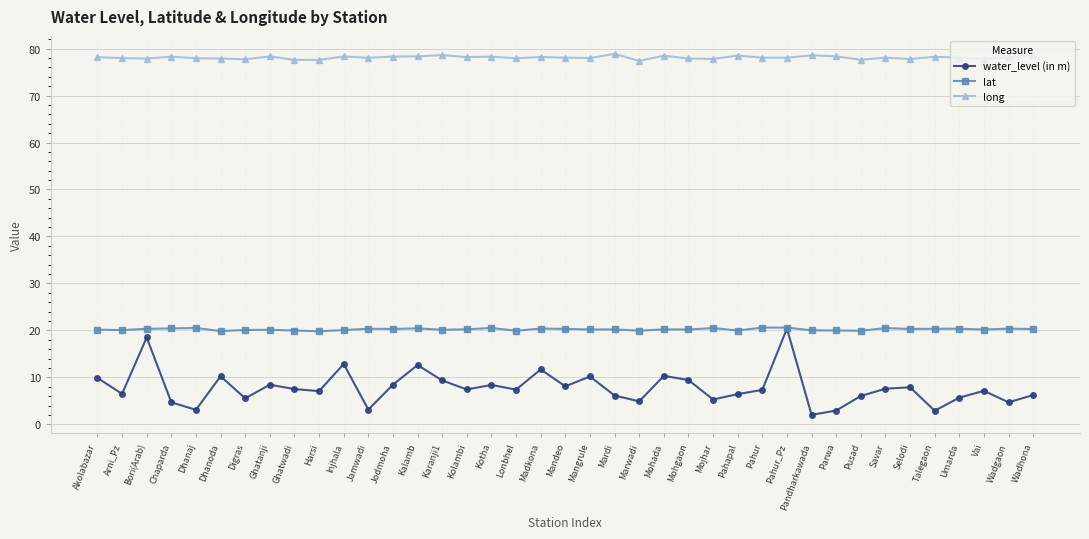

What is the maximum value for water_level (in m)?

20.4